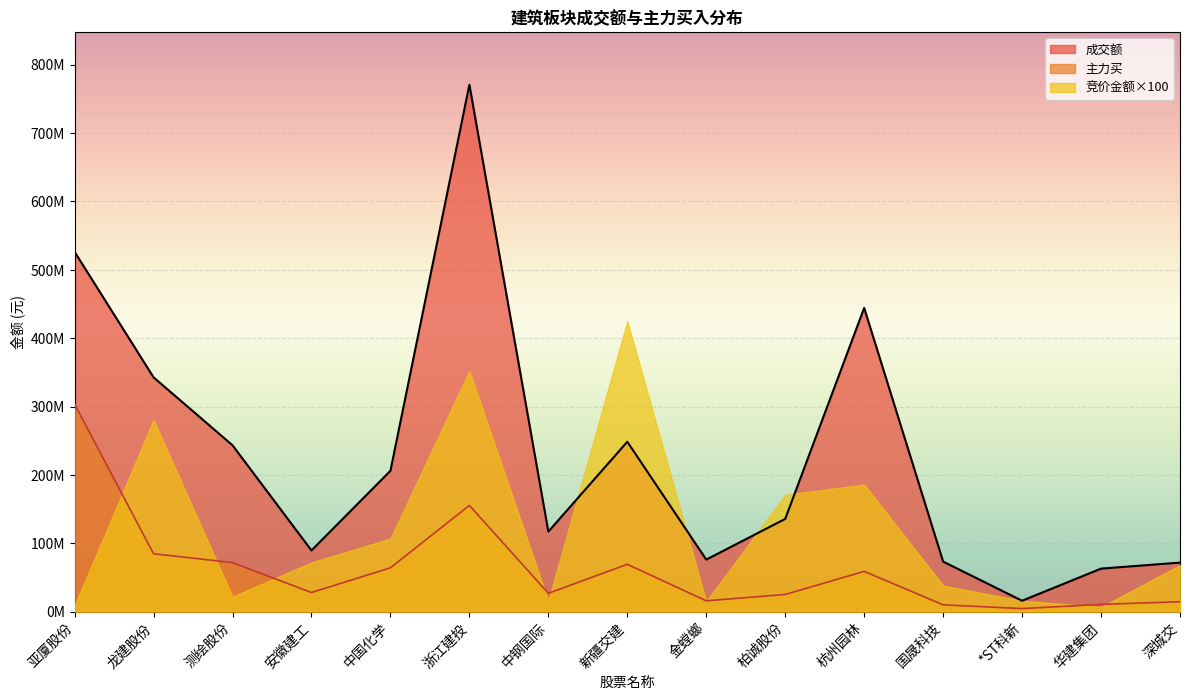

True or false: 主力买 and 成交额 intersect in this chart.

False